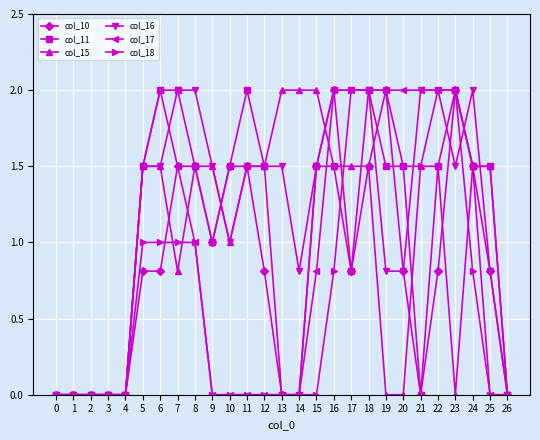

Is this an area chart (filled region under the line)?

No